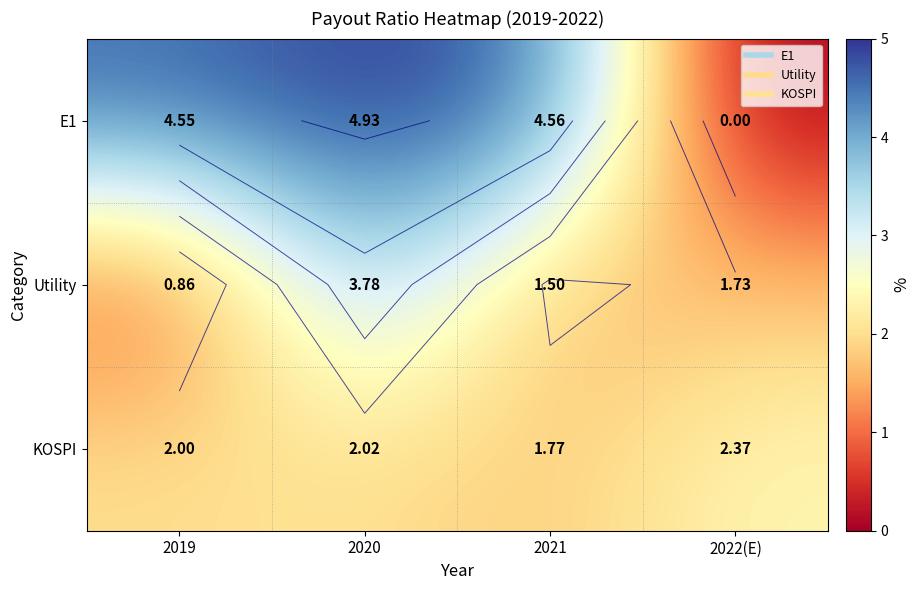

What is the sum of the E1 values at 2019 and 2020?

9.5